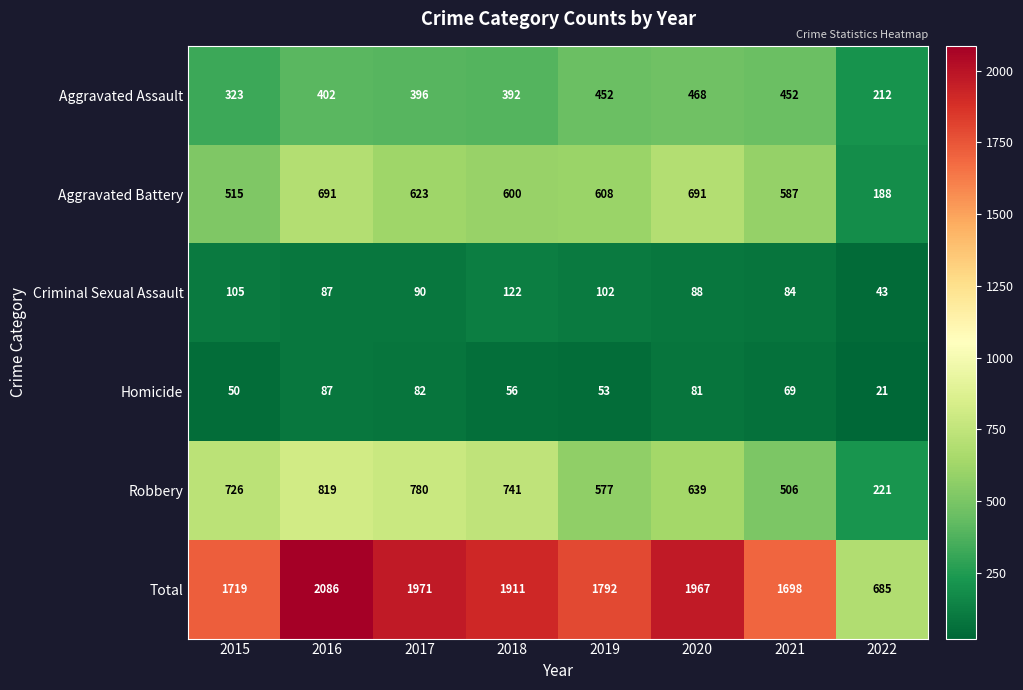

How many series are shown in this chart?

6